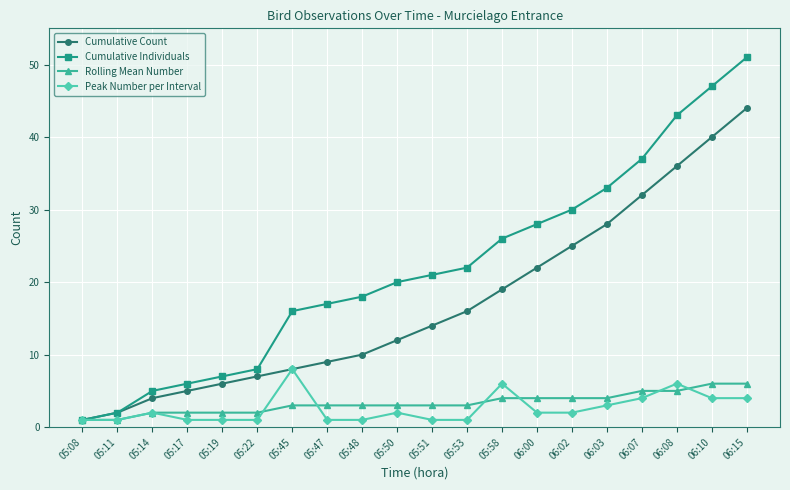

What is the difference between the highest and lowest values at 06:07?

33